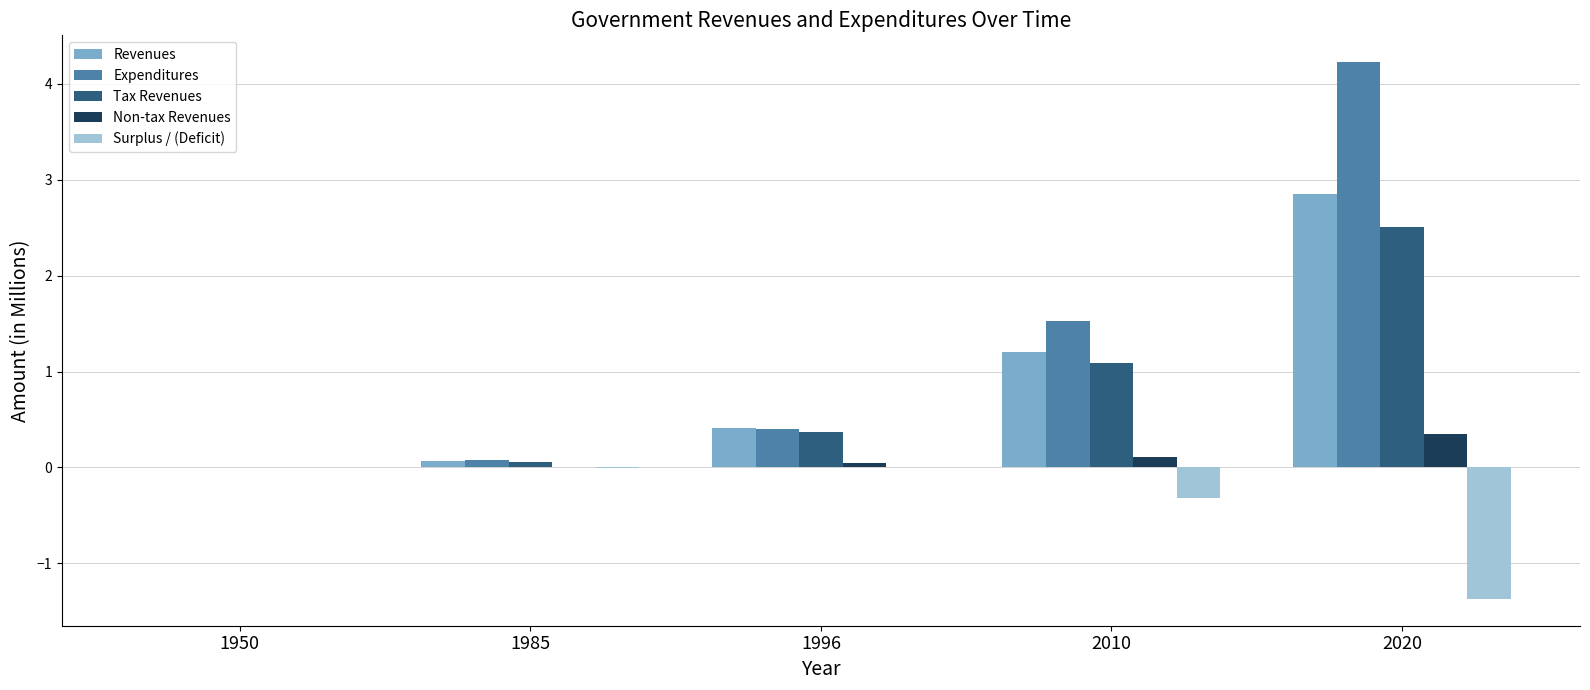

The Expenditures series shows 2.9 at 2020. True or false?

False